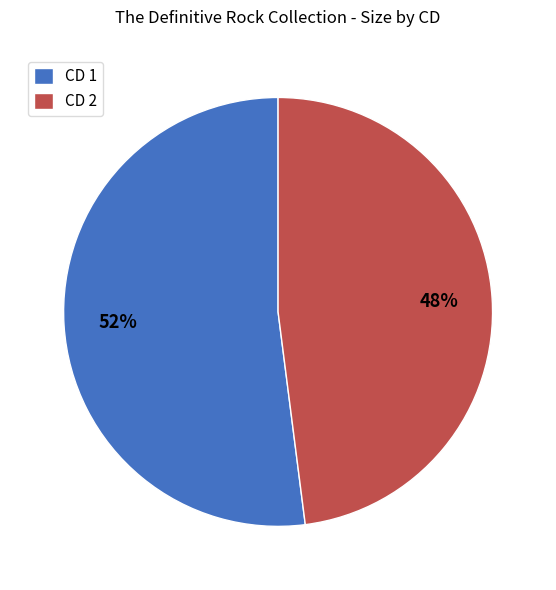

What is the ratio of the value at CD 1 to the value at CD 2?

1.1